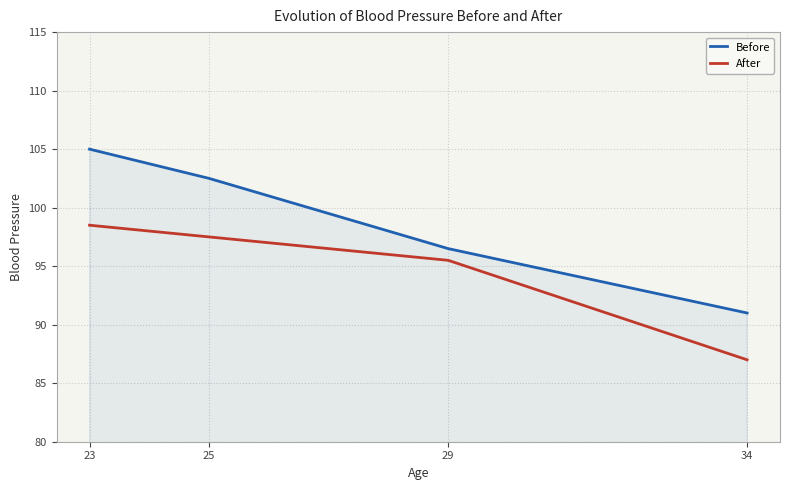

Where is After nearest to the value 92?

29